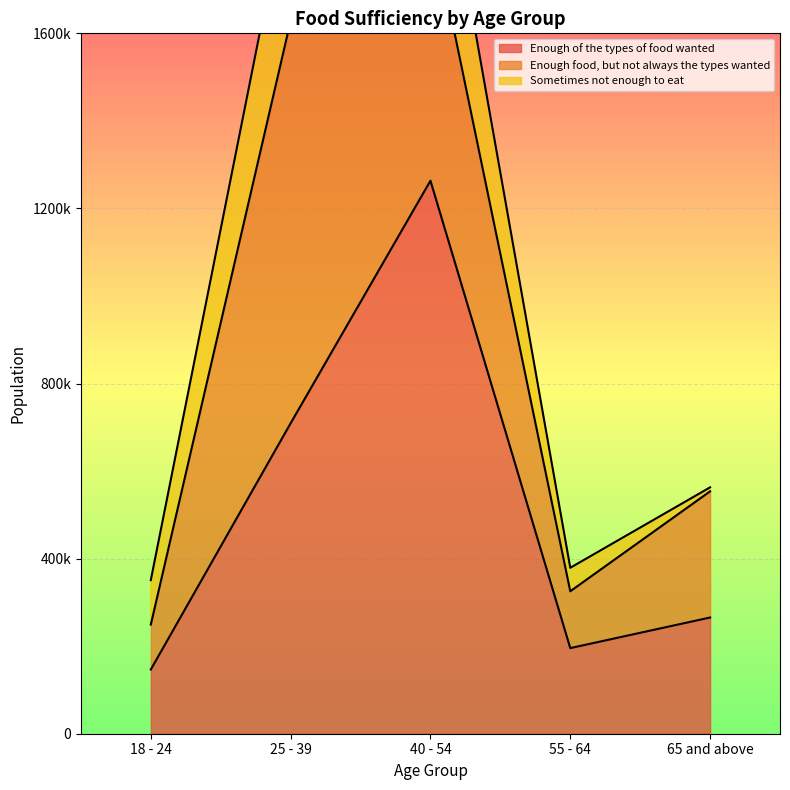

Between 18 - 24 and 55 - 64, which is larger?

55 - 64